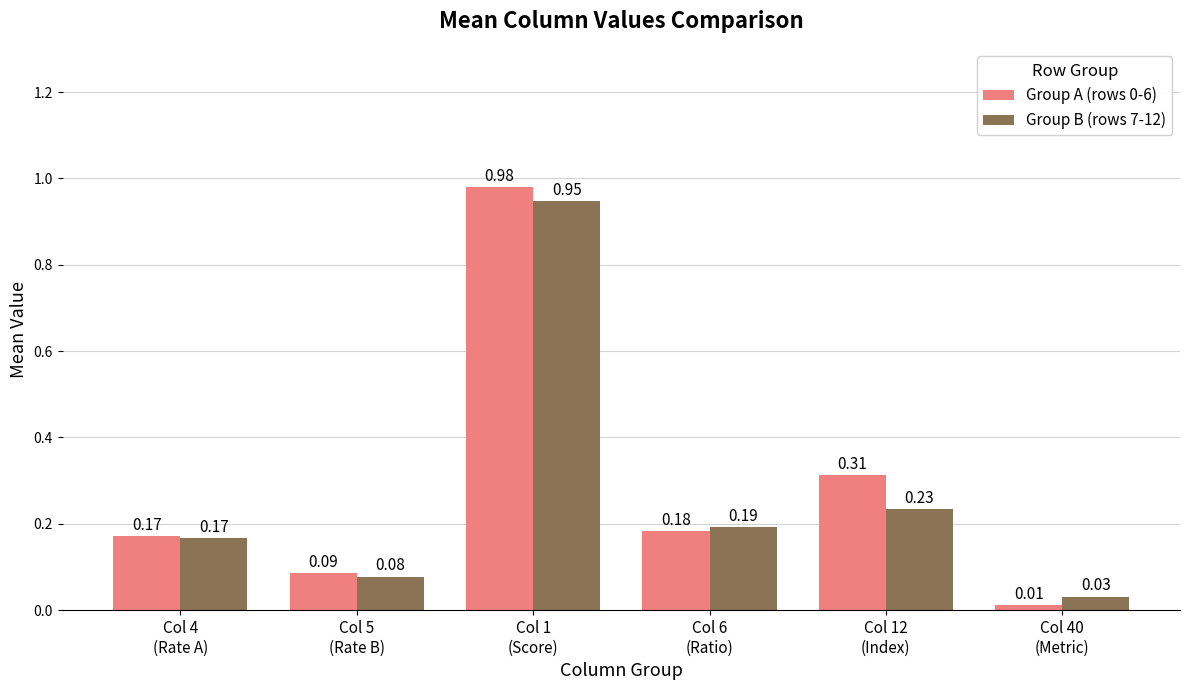

What is the sum of all Group B (rows 7-12) values?

1.6